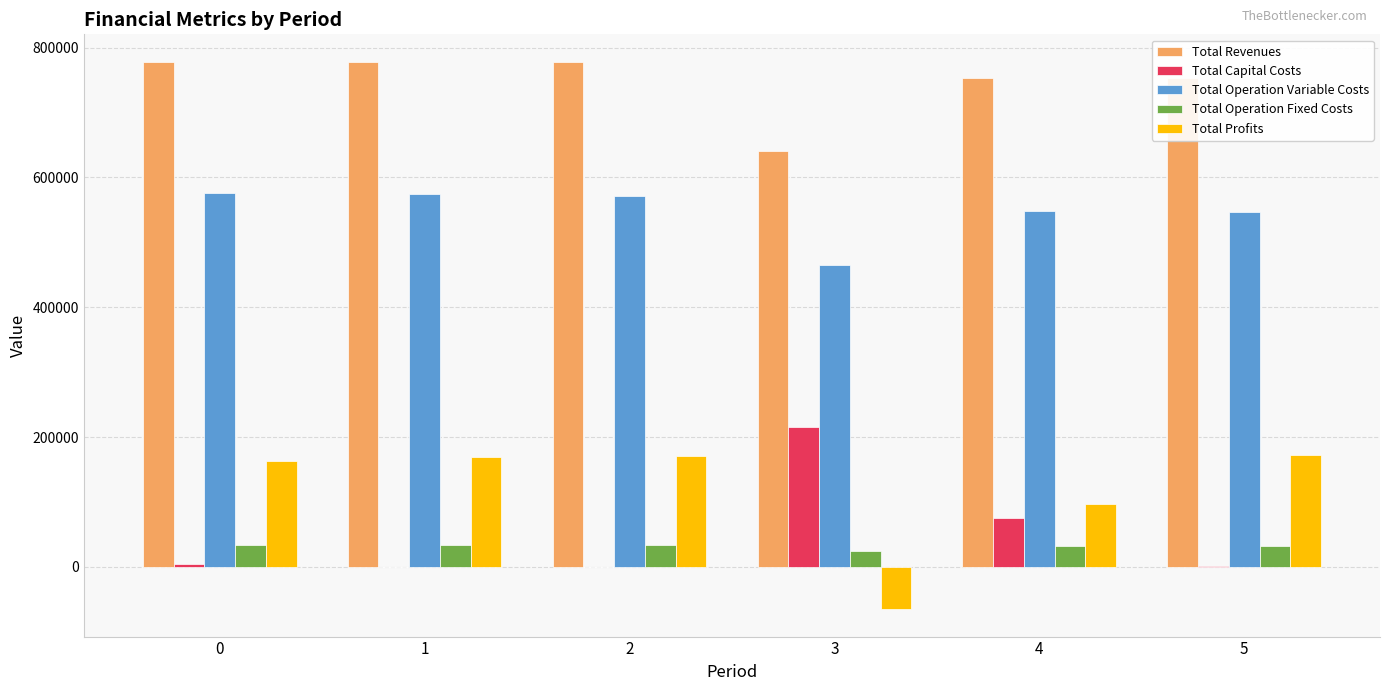

What is the total value across all series at 0?

1555602.1